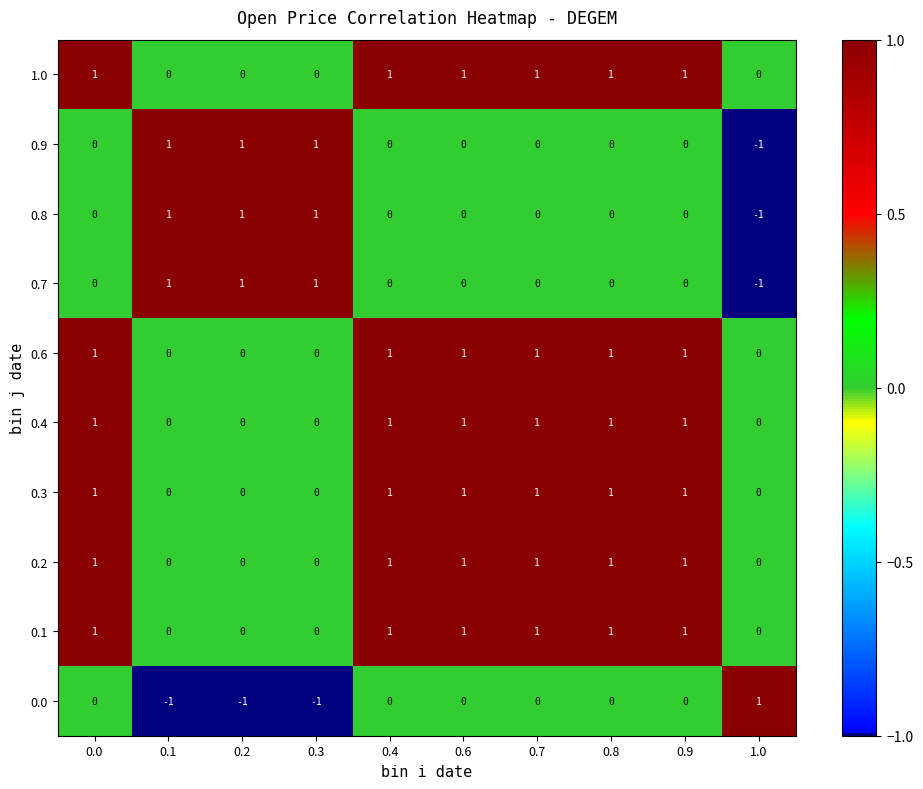

How many values in the 0.0 series are below 0?

3